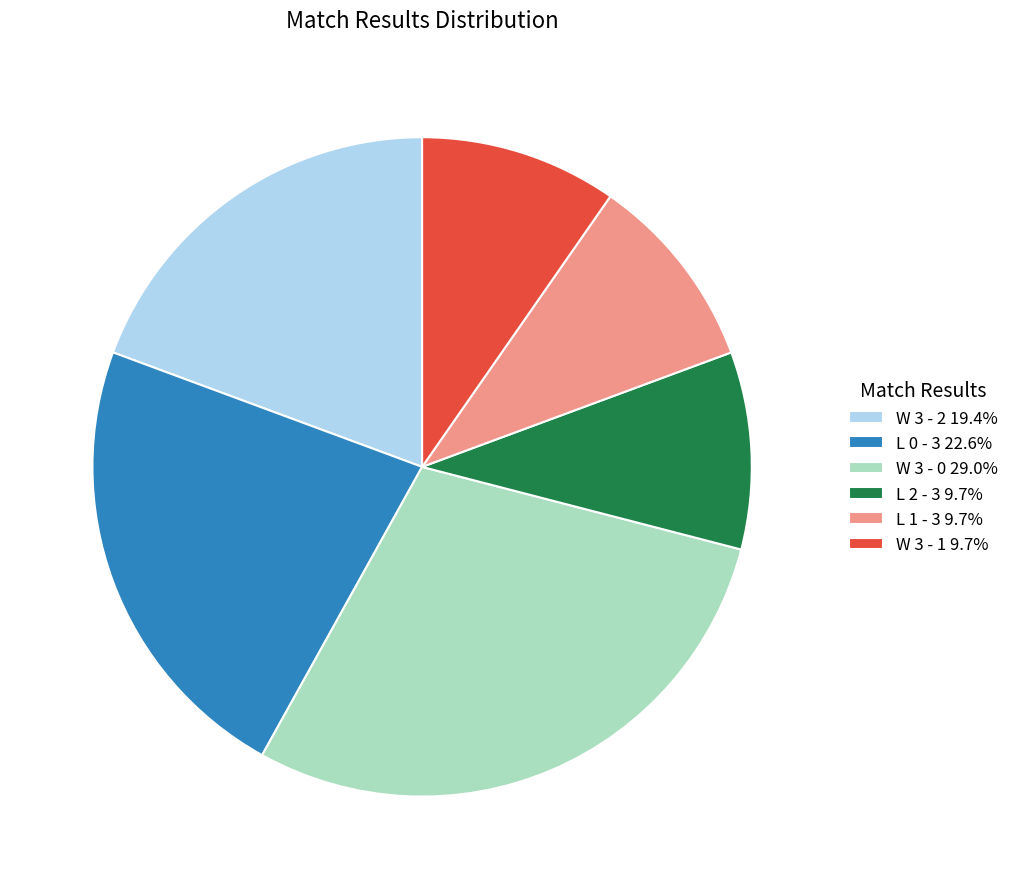

Which has a higher value, L 0 - 3 or W 3 - 0?

W 3 - 0